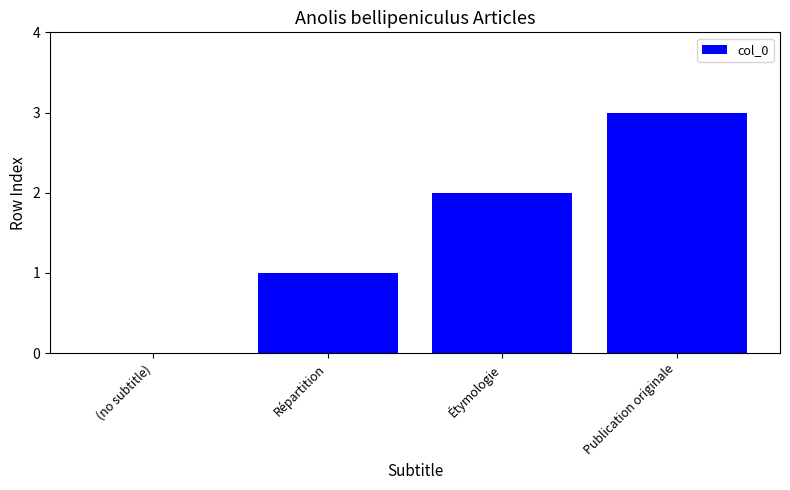

Is it true that the value at Étymologie is 2?

True